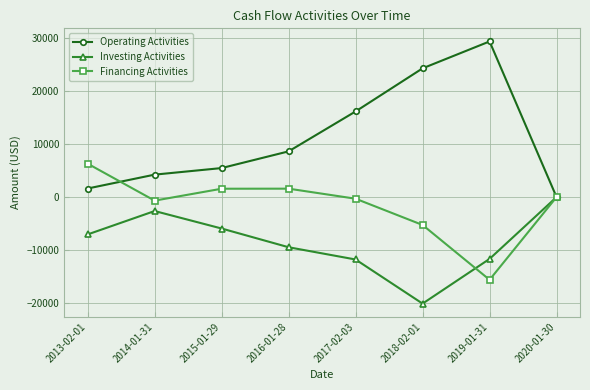

At how many categories does at least one series exceed 3589?

7